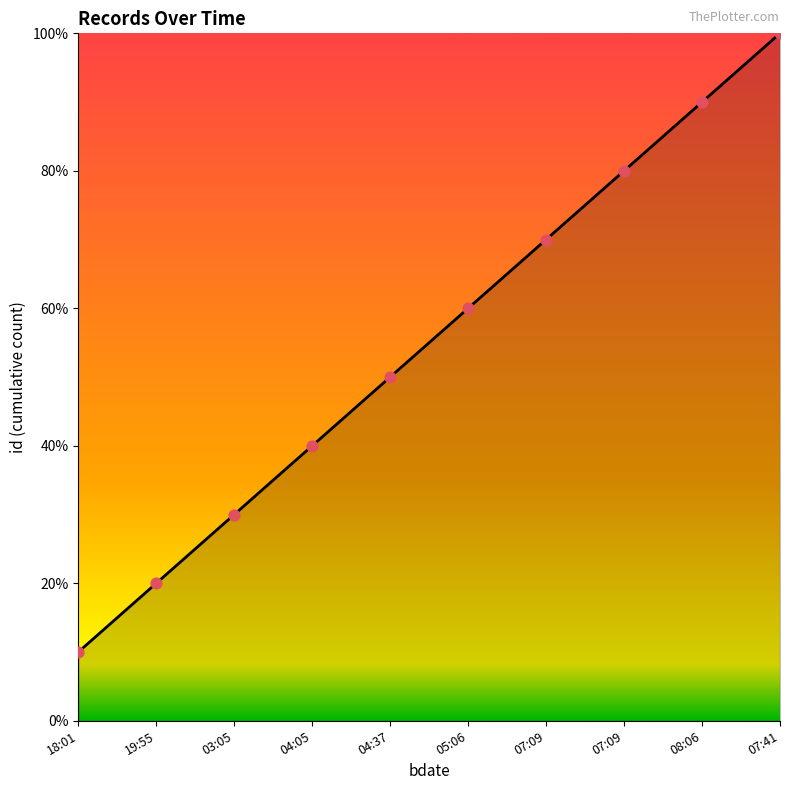

Does the chart have visible grid lines?

No